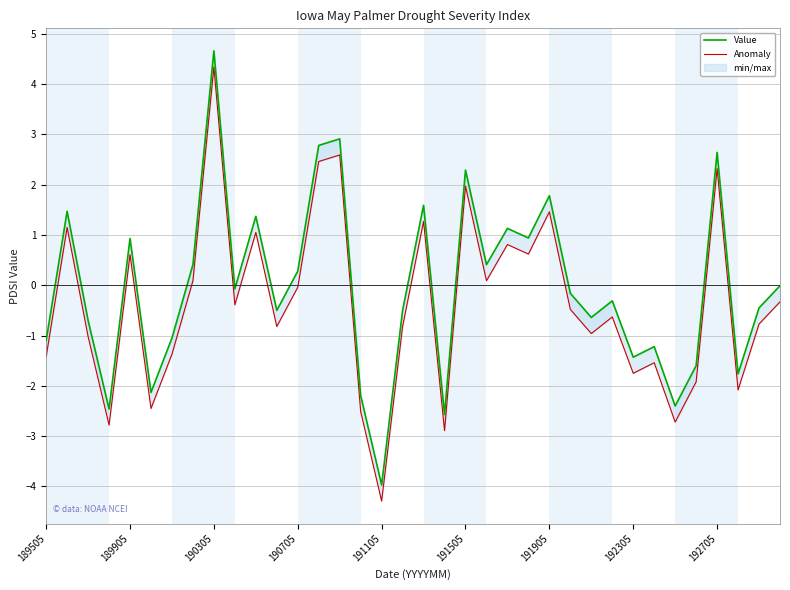

True or false: Value and Anomaly intersect in this chart.

False